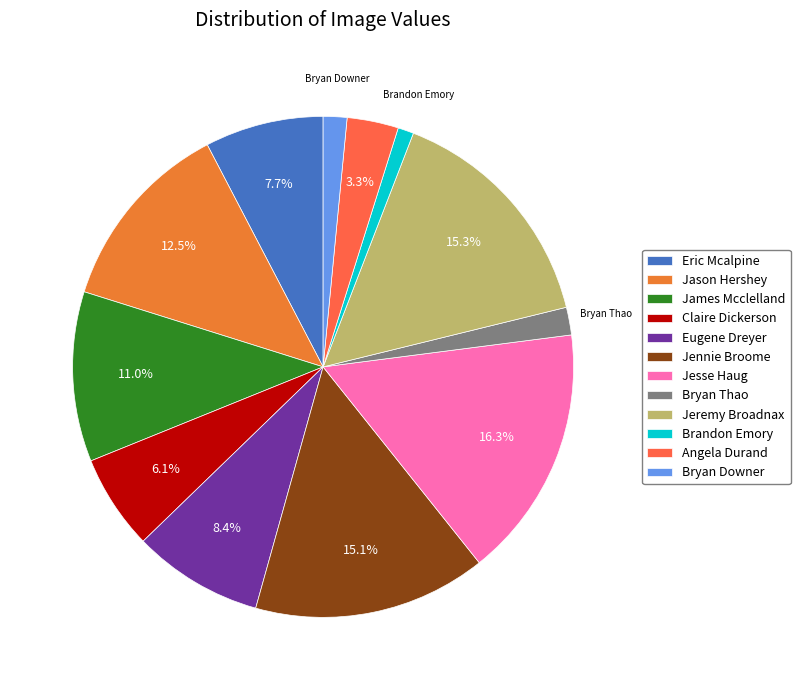

Is it true that Brandon Emory is 11% of the pie?

False